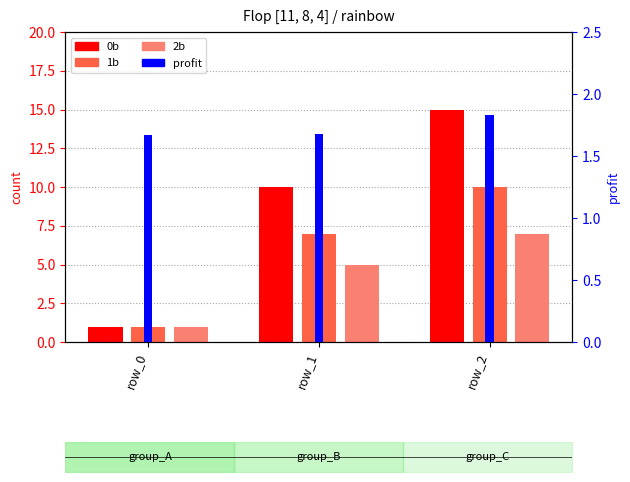

Rank the series by their maximum value, from lowest to highest.

profit, 2b, 1b, 0b